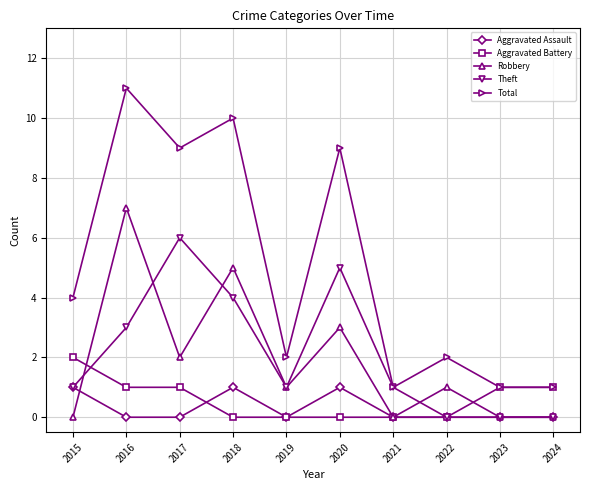

True or false: Total has more than 2 interior local peaks.

True